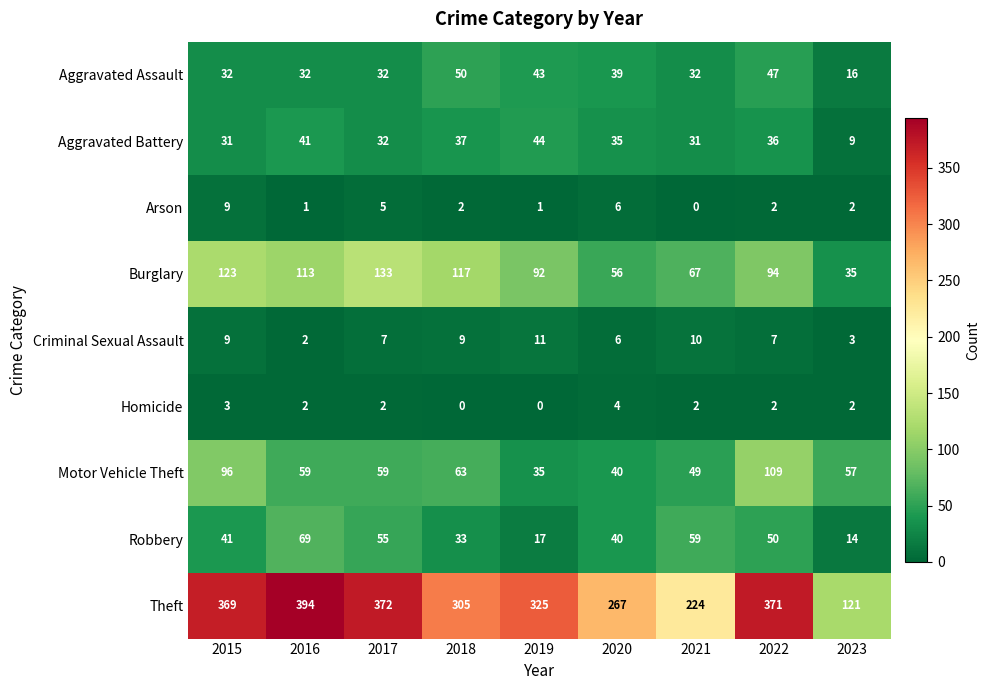

Where does the Arson series first go above 2?

2015